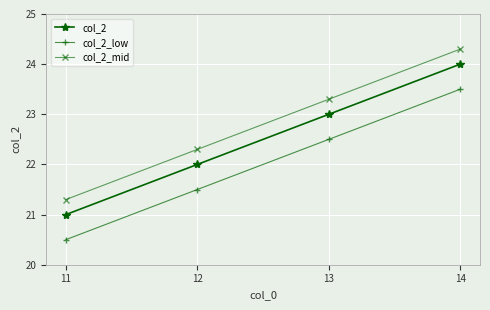

How many series are shown in this chart?

3